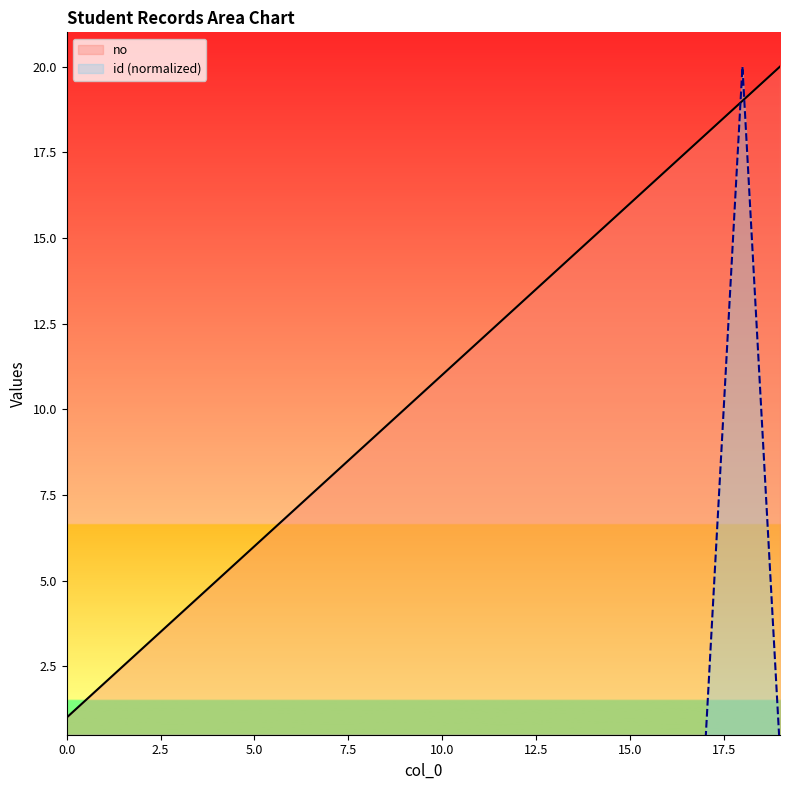

The no series shows 14.5 at 10.0. True or false?

False